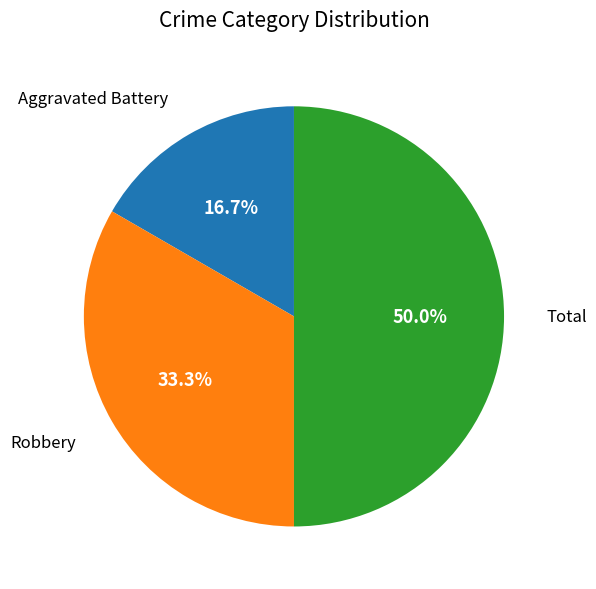

What is the largest slice in the pie chart?

Total